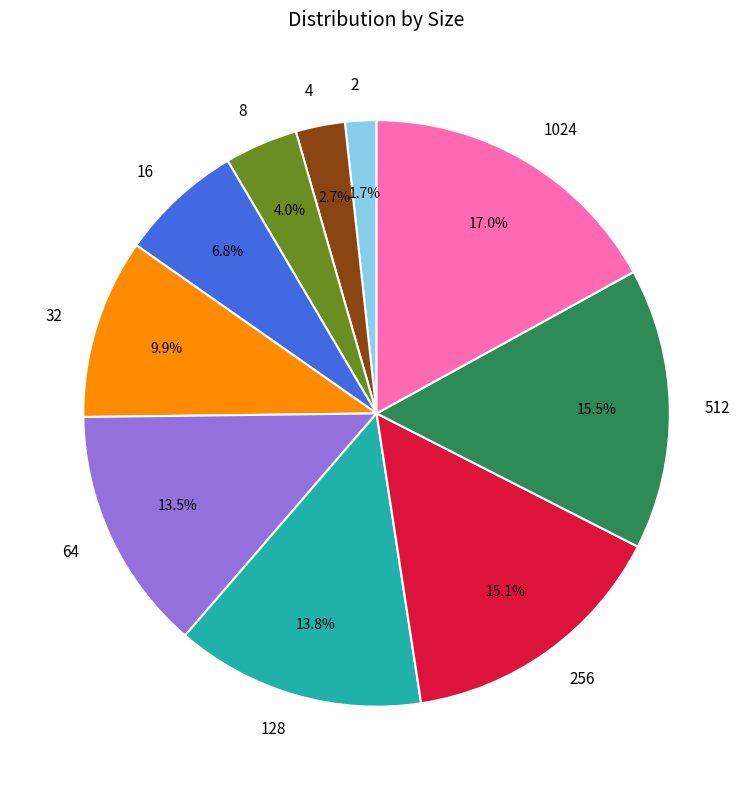

Count the number of slices in the pie.

10